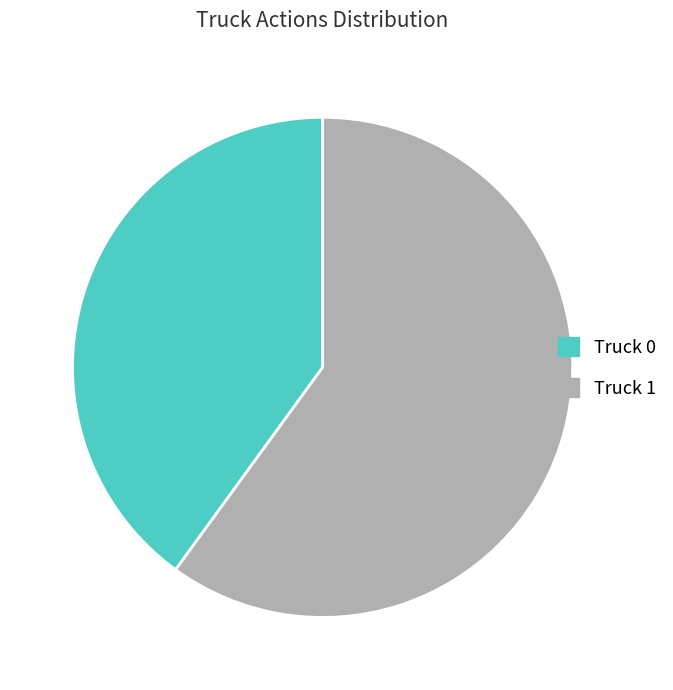

Does Truck 0 represent more than half of the total?

No